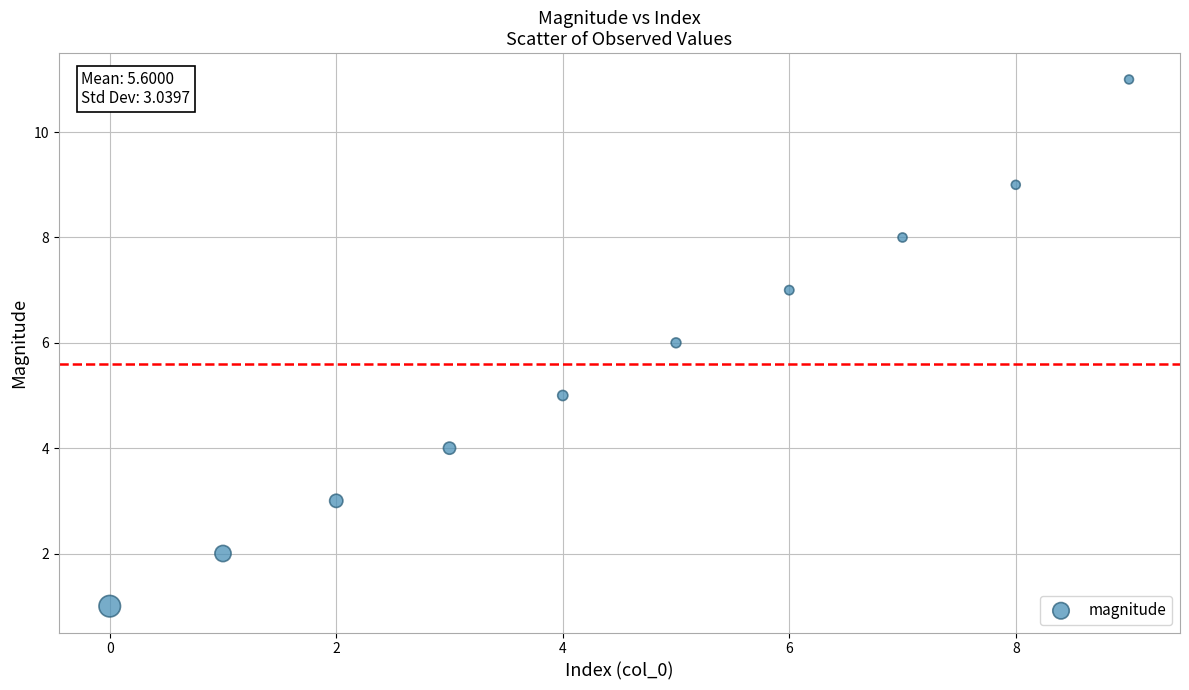

What is the range of Y values (max minus min)?

10